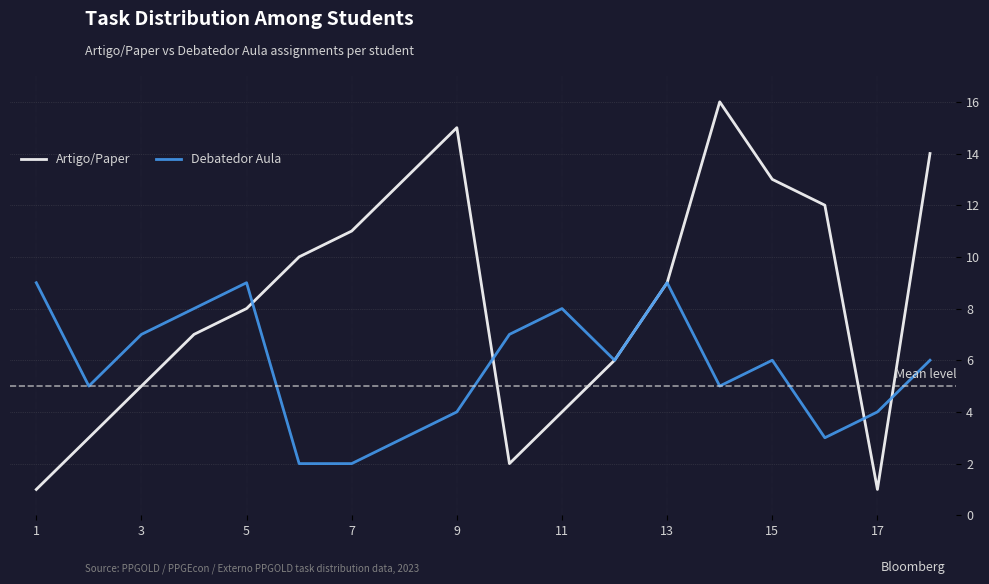

What is the maximum value for Artigo/Paper?

16